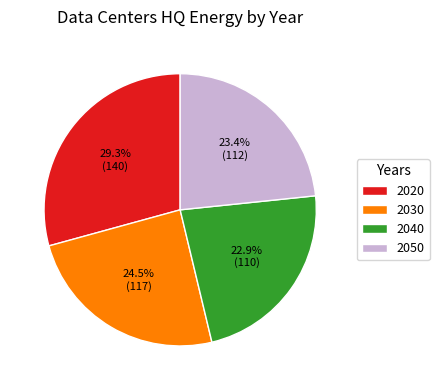

How much of the chart is everything except 2040?

77.1%